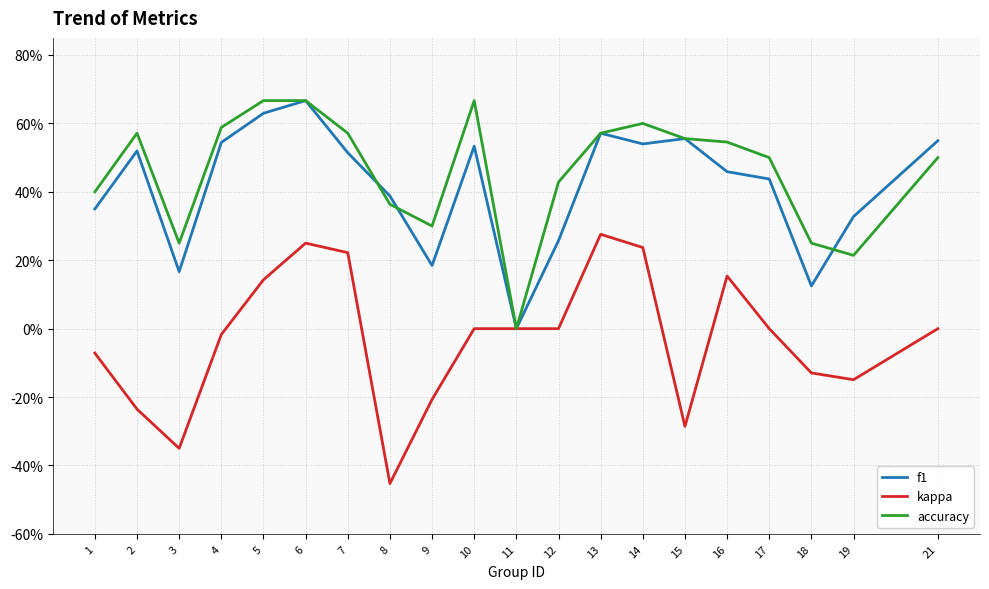

Rank the categories by accuracy value from highest to lowest.

5, 6, 10, 14, 4, 2, 7, 13, 15, 16, 17, 21, 12, 1, 8, 9, 3, 18, 19, 11